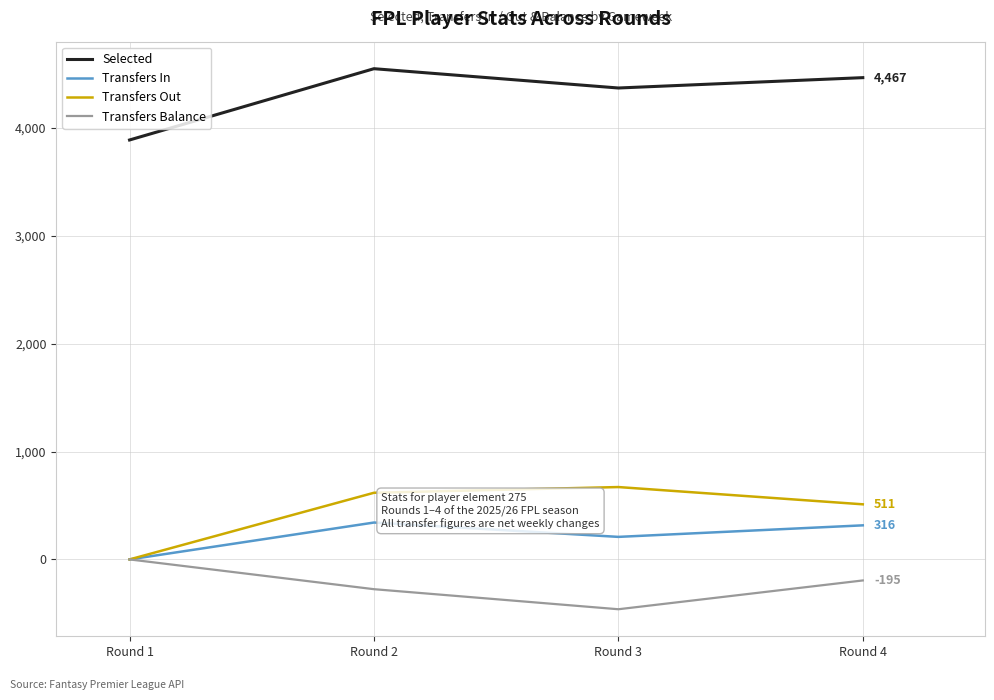

Rank the series by their maximum value, from highest to lowest.

Selected, Transfers Out, Transfers In, Transfers Balance